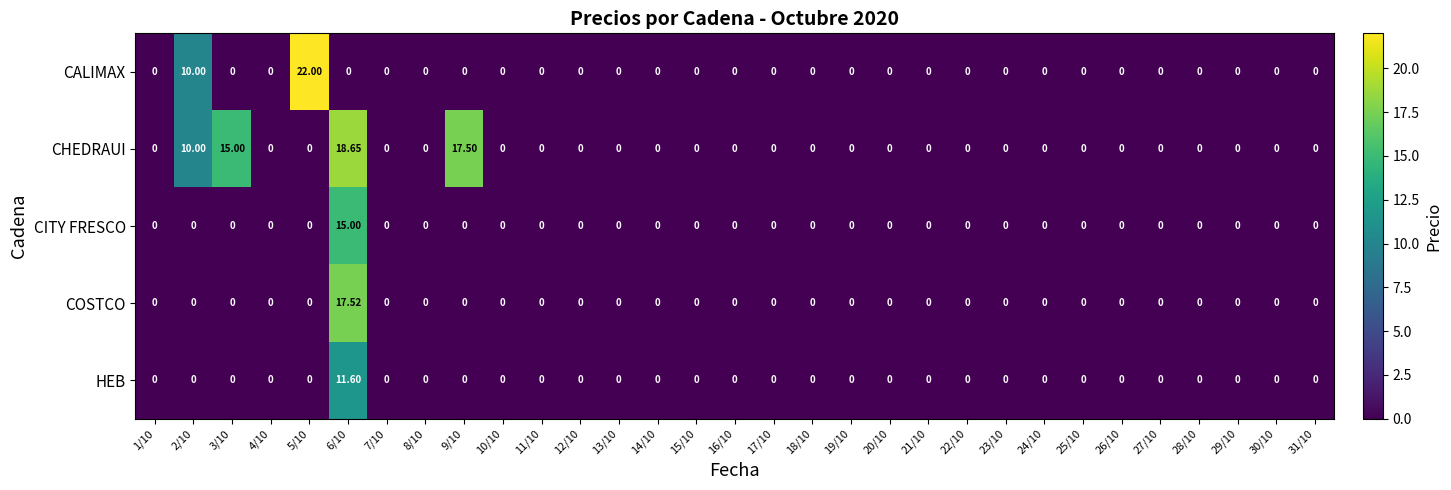

Which series has the largest range (max minus min)?

CALIMAX